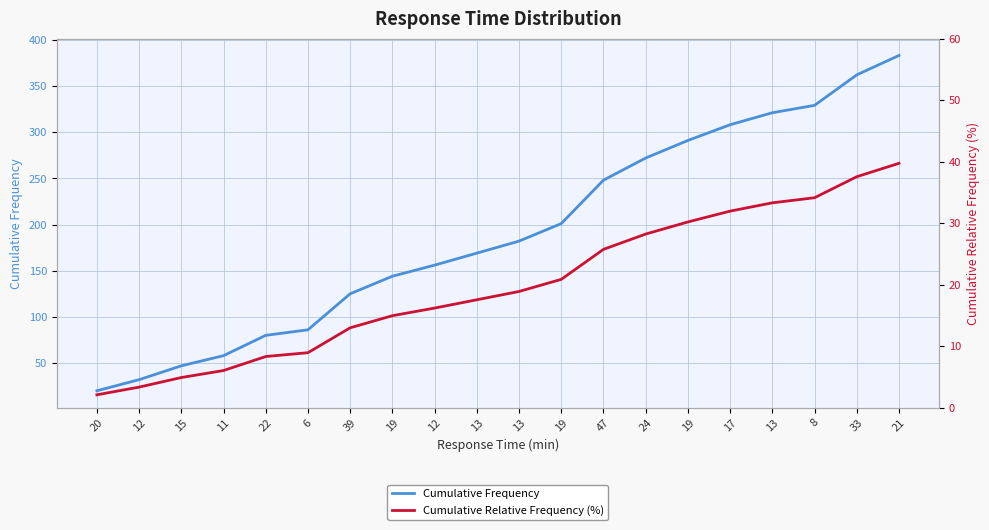

What is the maximum value shown in the chart?

383.0